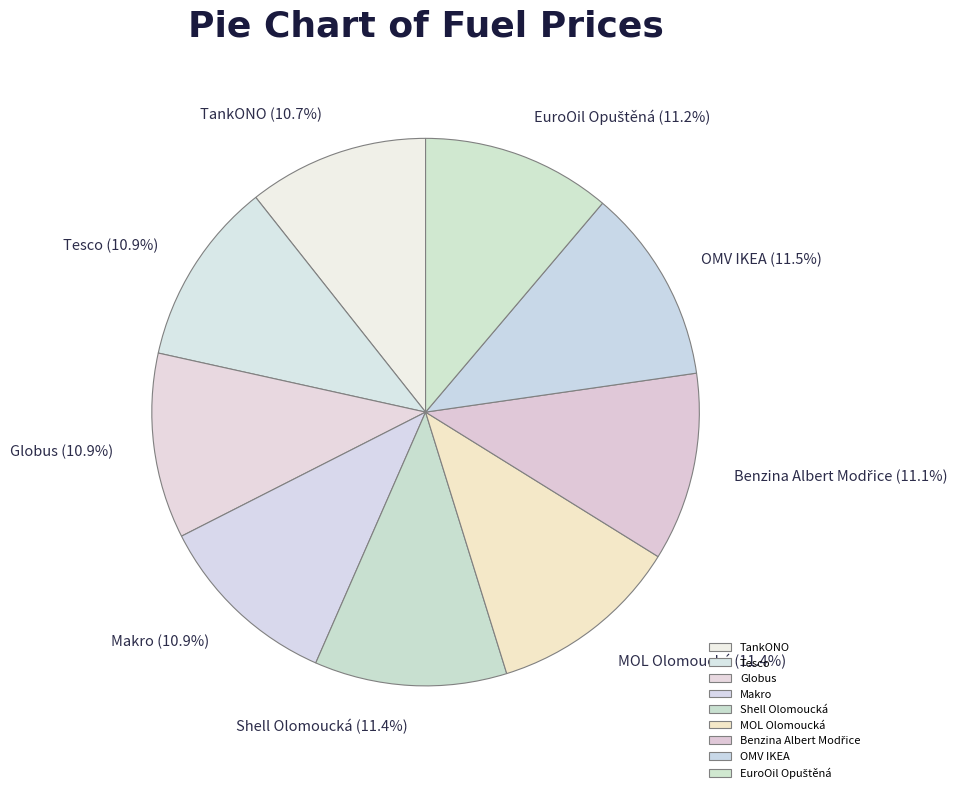

Combined, what portion of the pie is Globus and Tesco?

21.8%